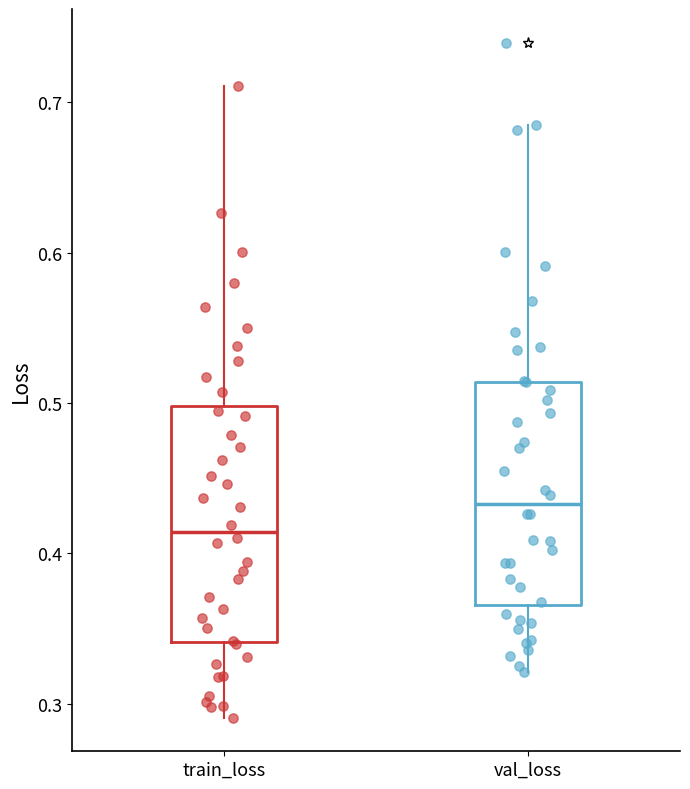

Reading left to right, read every box against the y-axis: the position of its median line, the range the box covers, and the ends of its whiskers. The values are not printed on the chart, so give them approximately, as read against the axis.

train_loss: median 0.41, box 0.34 to 0.50, whiskers 0.29 to 0.71
val_loss: median 0.43, box 0.37 to 0.51, whiskers 0.32 to 0.69